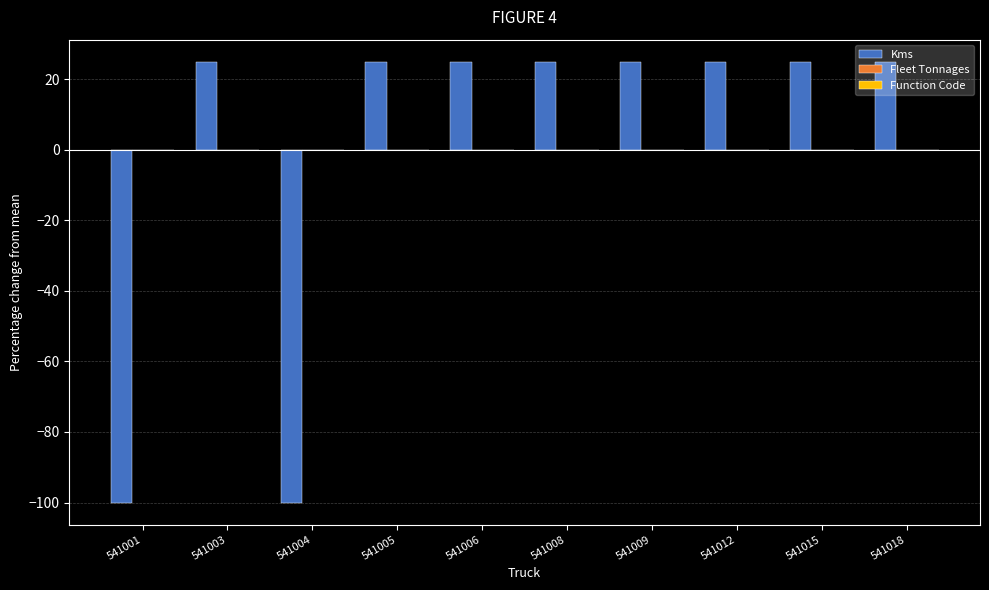

What is the difference between the second highest and minimum values?

125.0